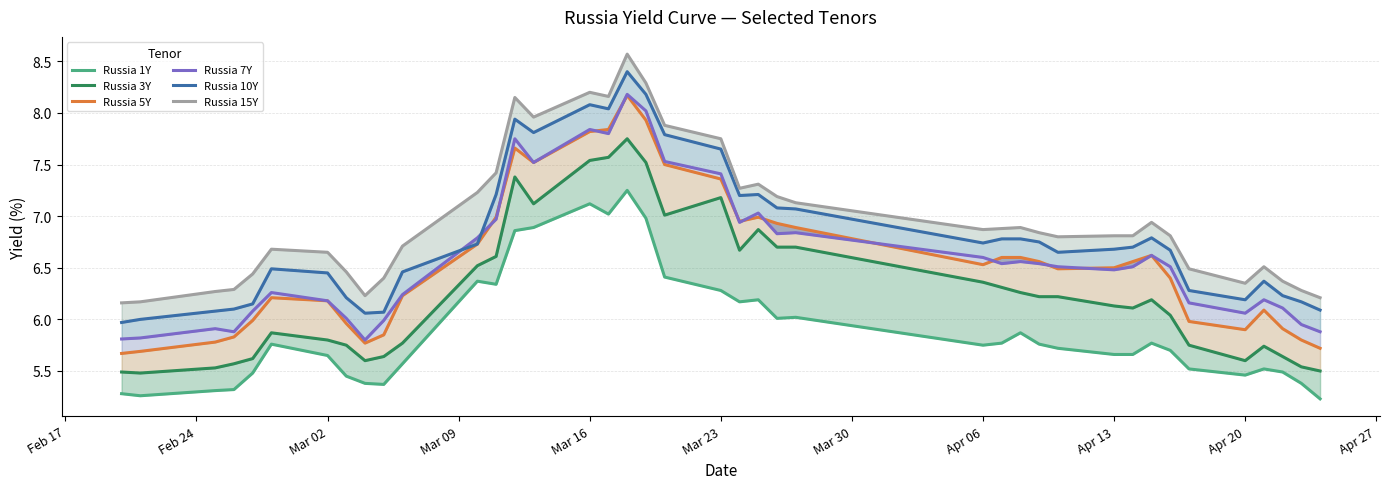

What is the maximum value shown in the chart?

8.6